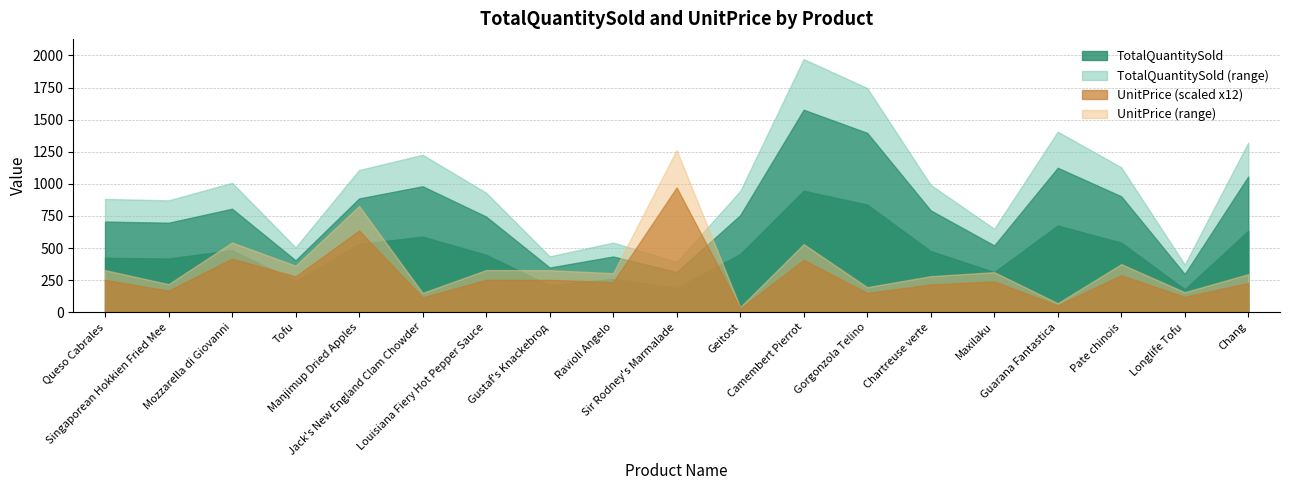

How many series are shown in this chart?

2